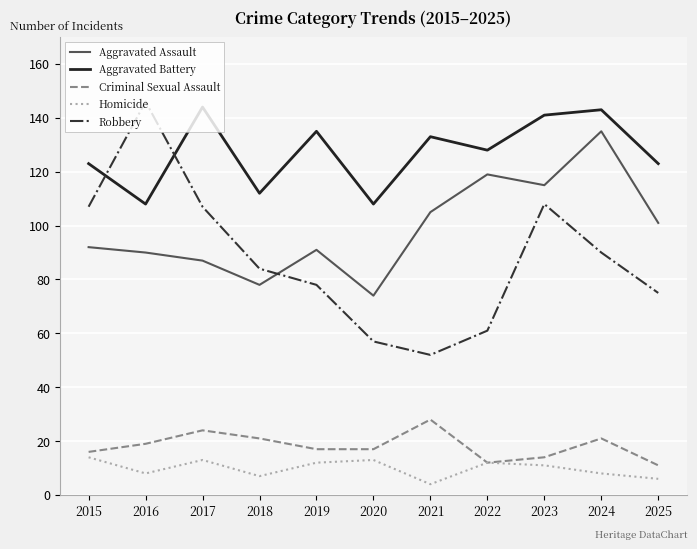

Rank the series at 2021 from highest to lowest value.

Aggravated Battery, Aggravated Assault, Robbery, Criminal Sexual Assault, Homicide